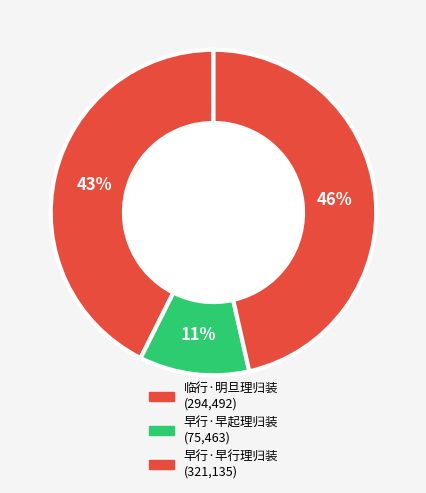

How many segments does this pie chart have?

3